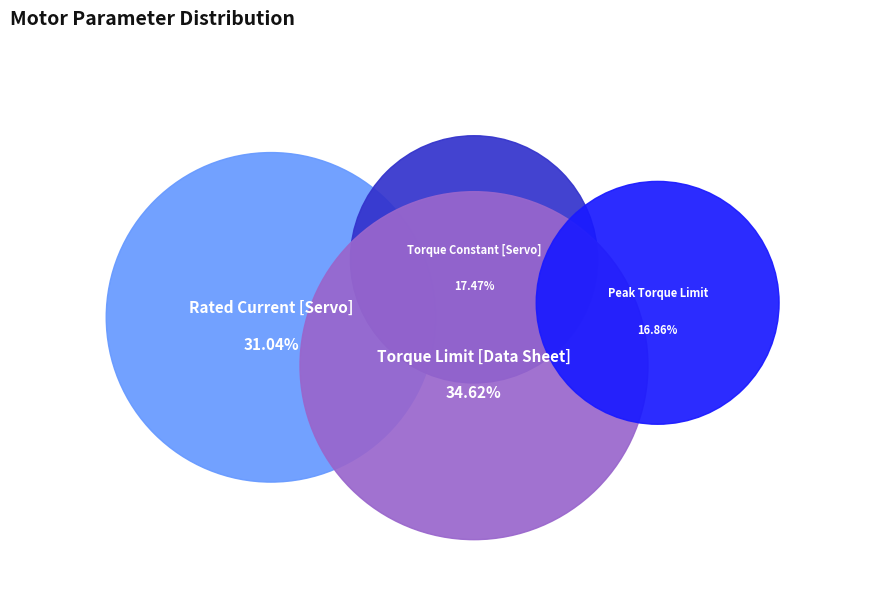

True or false: Rated Current [Servo] accounts for 31% of the total.

True